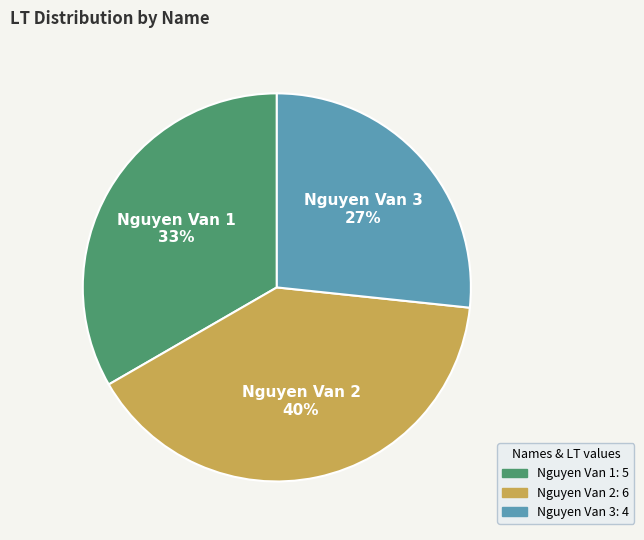

Count the number of slices in the pie.

3